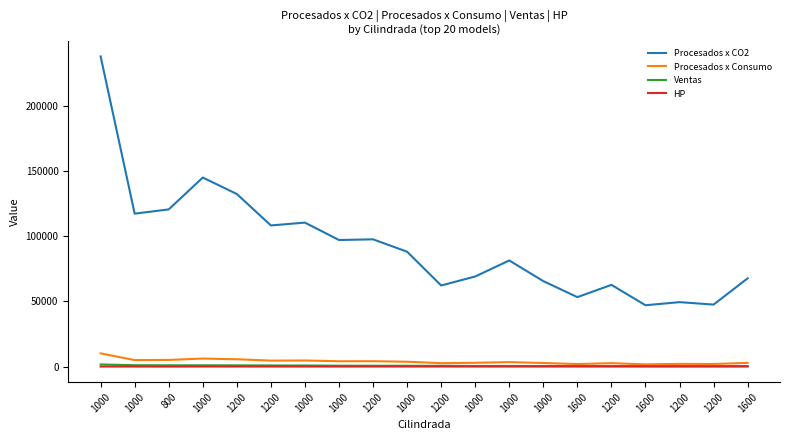

What is the sum of all HP values?

1592